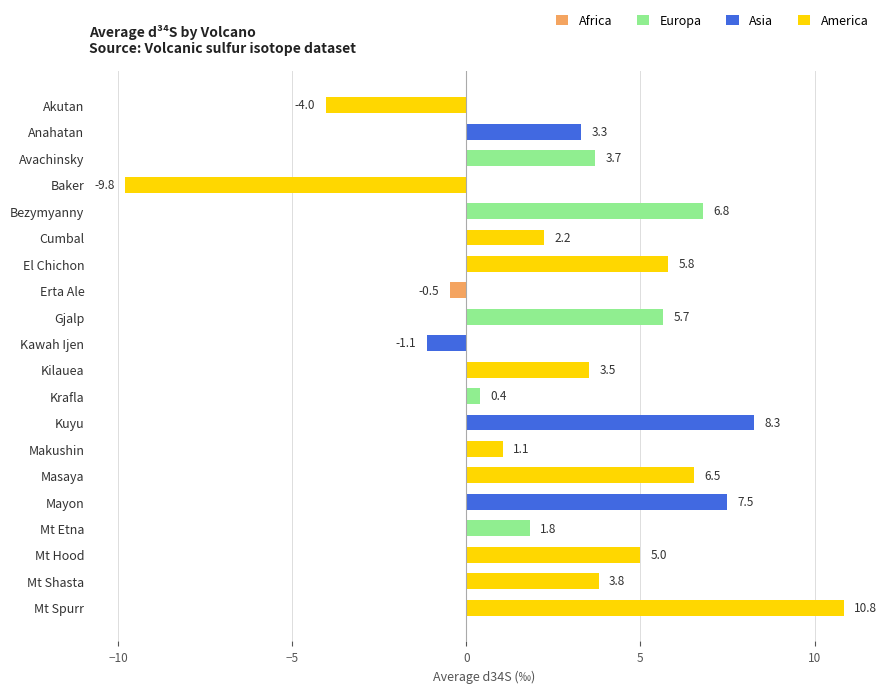

The value at Anahatan is 3.3. True or false?

True